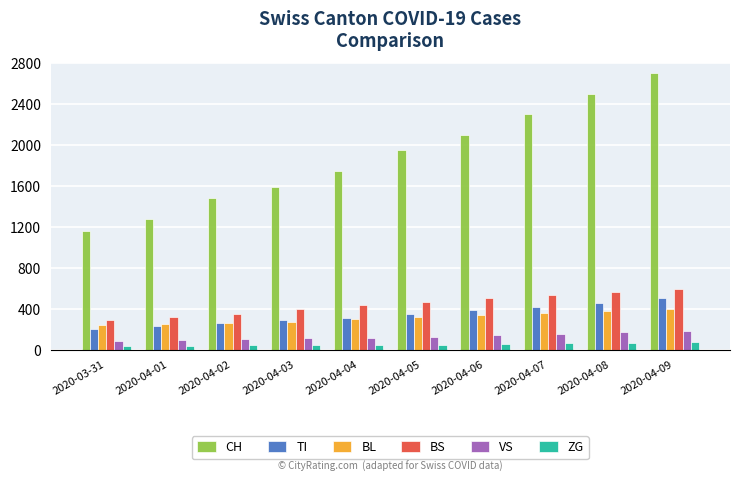

What is the difference between the maximum and minimum values in the CH series?

1540